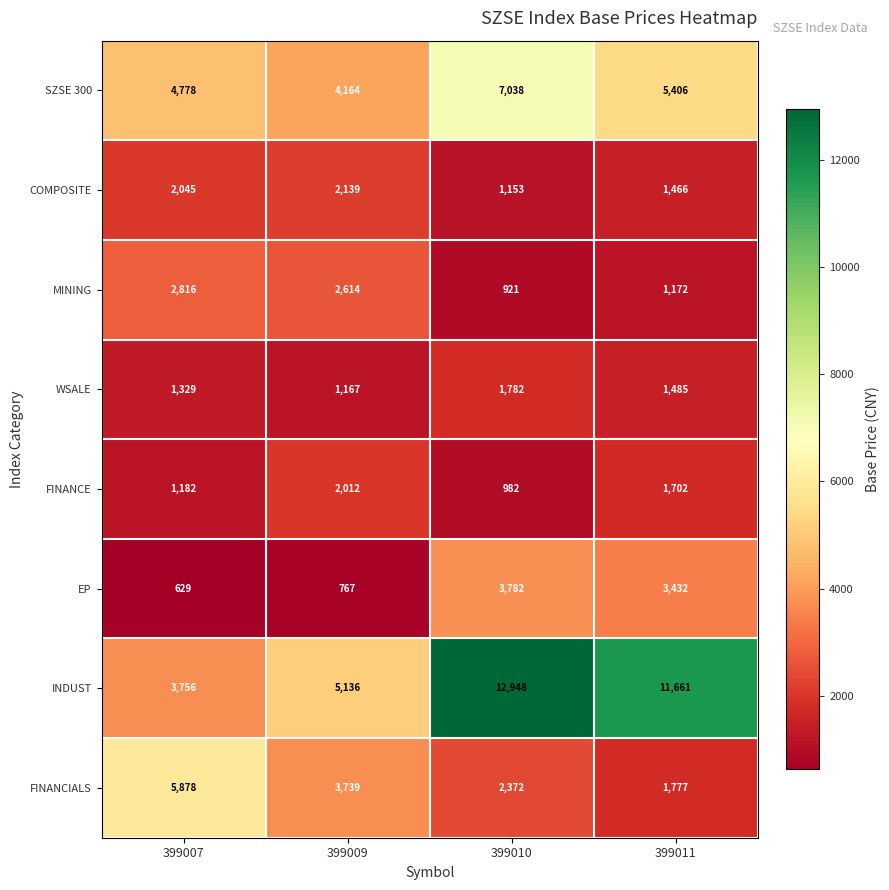

What is the difference between the highest and lowest values at 399007?

5249